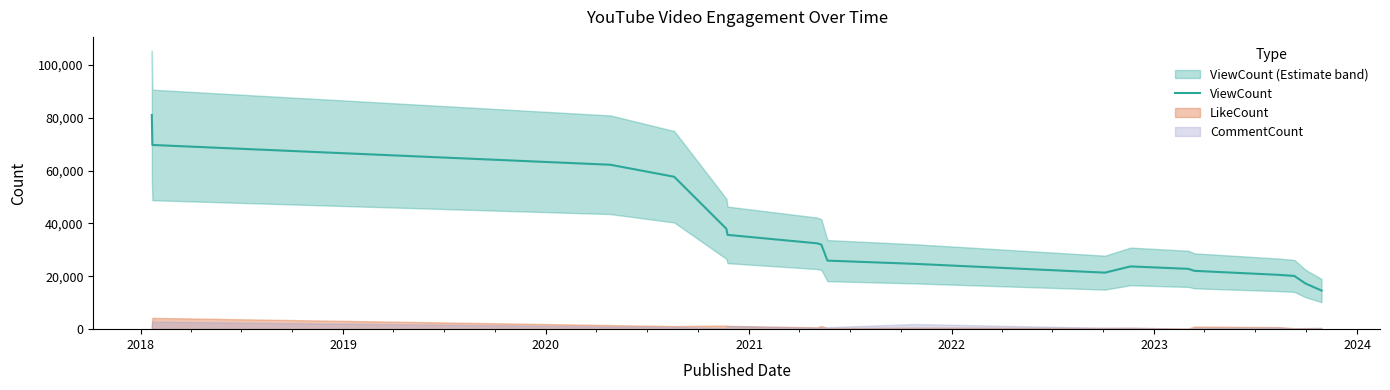

What is the value of the 9th point from the left?

25936.8